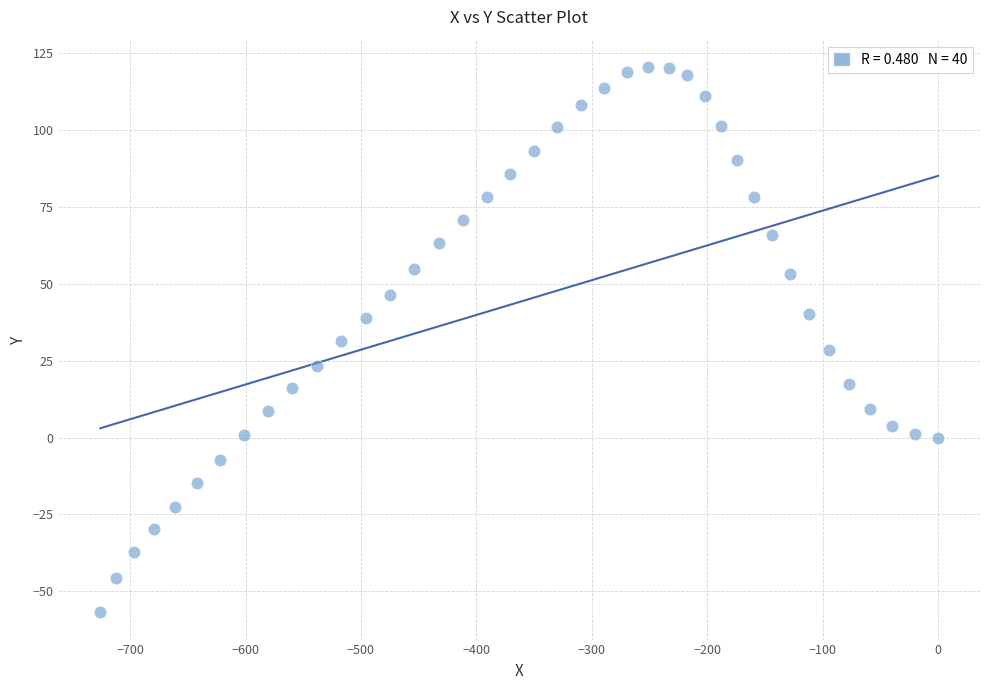

What is the range of X values (max minus min)?

725.8